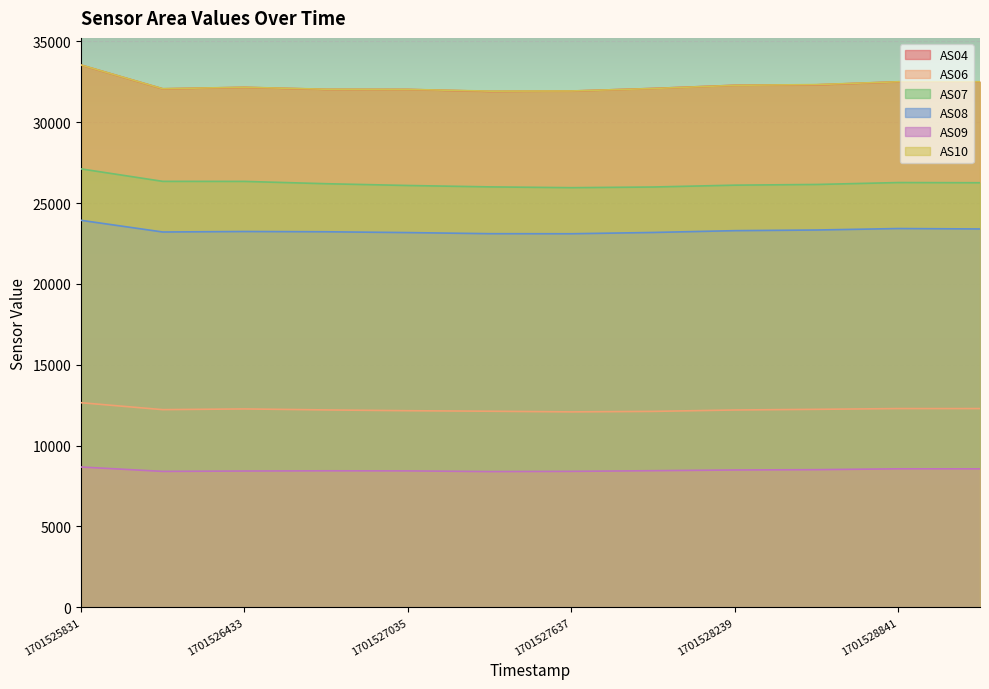

At which category is the sum across all series the highest?

1701525831